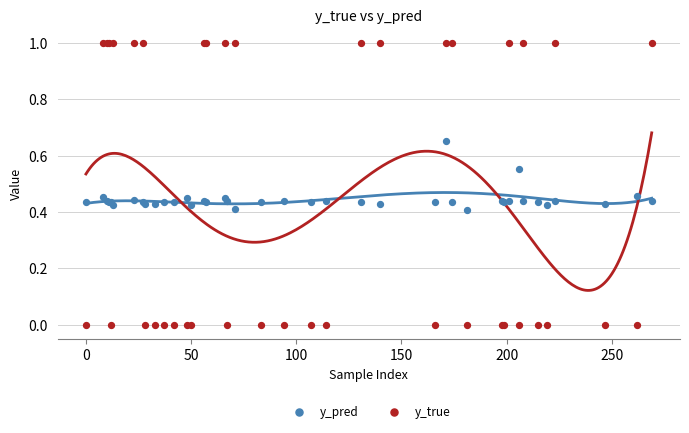

Which series contains the highest Y value?

y_true